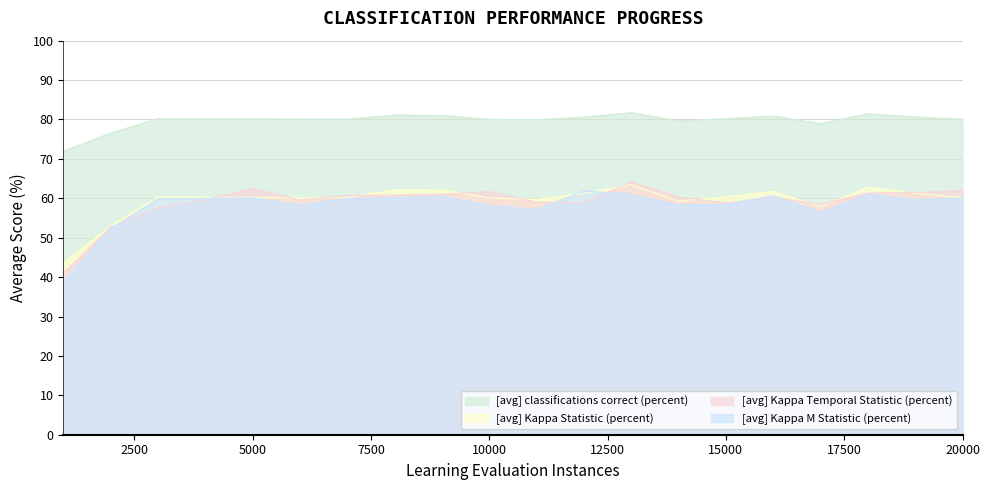

How many interior local valleys does the [avg] Kappa Statistic (percent) series have?

5